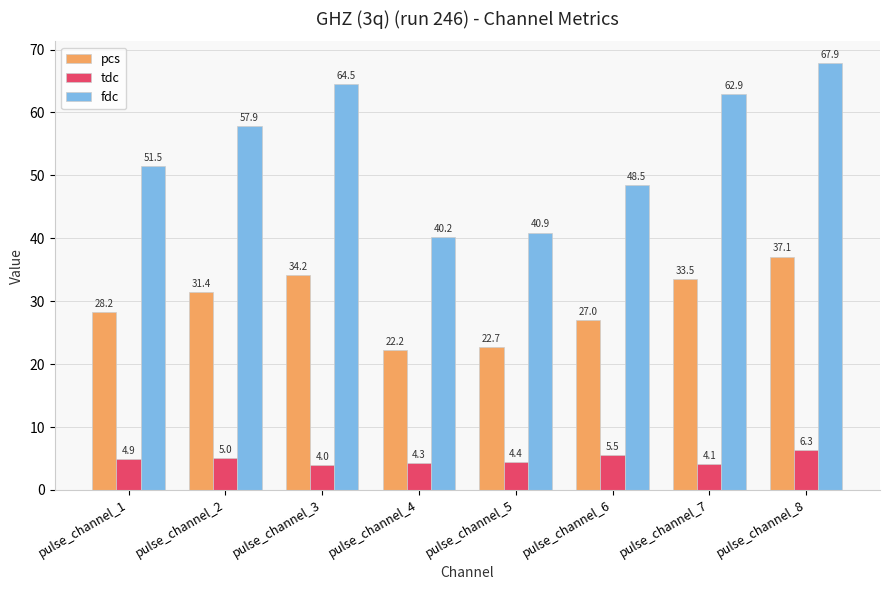

What is the sum of all tdc values?

38.6